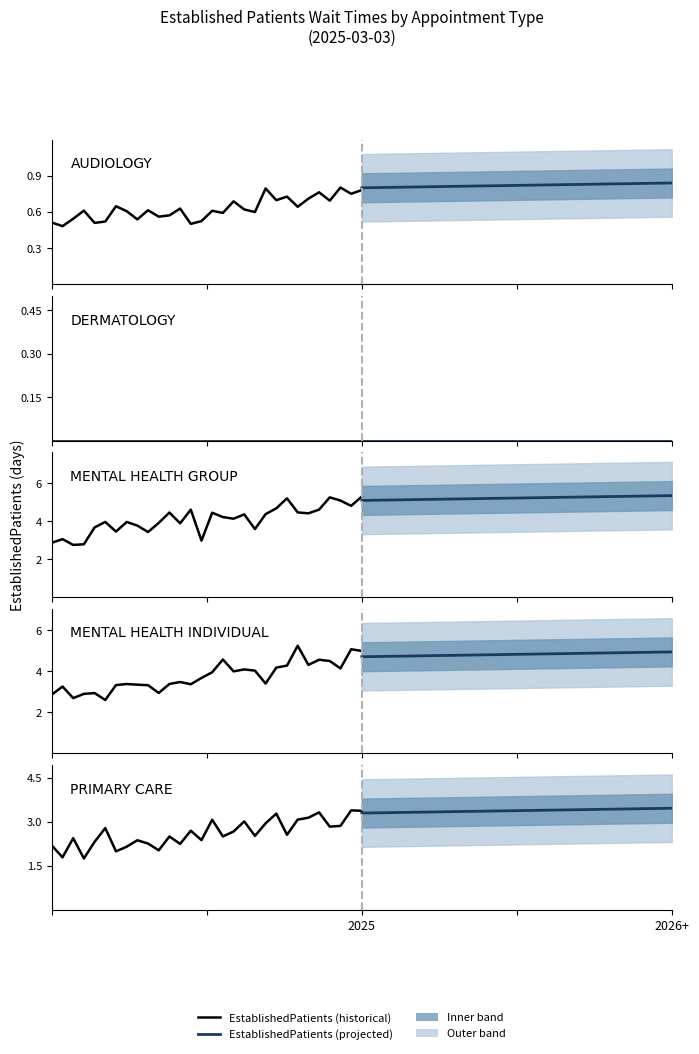

The chart shows a value of 1.1 at PRIMARY CARE. True or false?

False